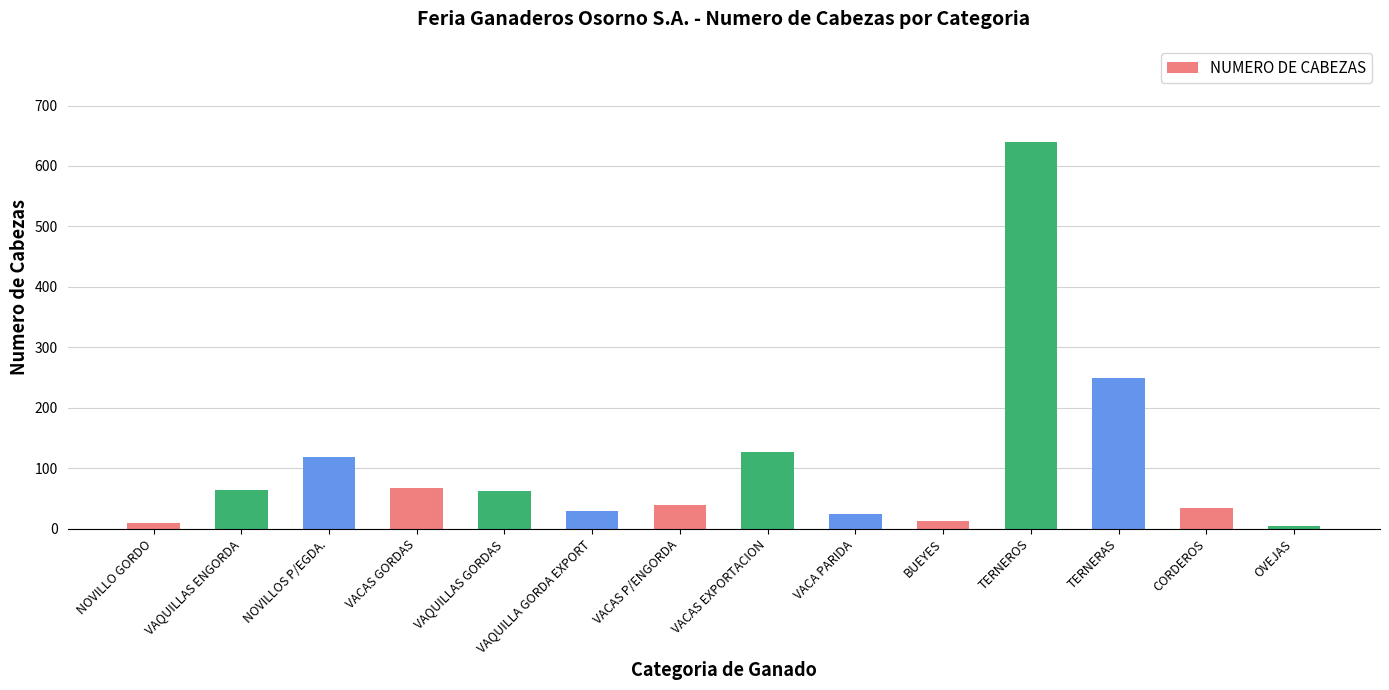

True or false: the data shows 108 at VACAS GORDAS.

False